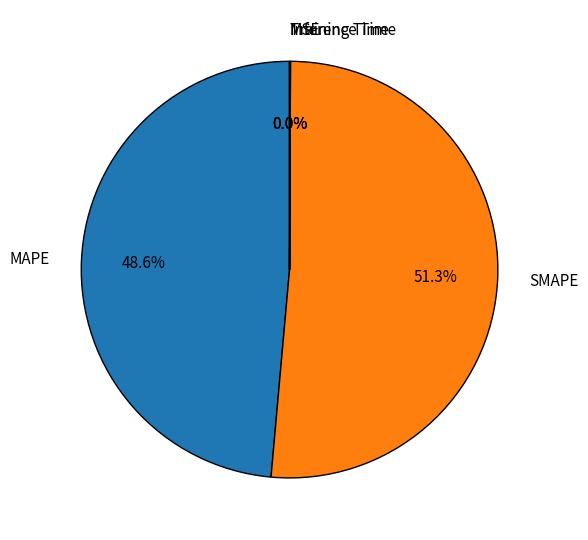

Which category has the biggest portion of the pie?

SMAPE